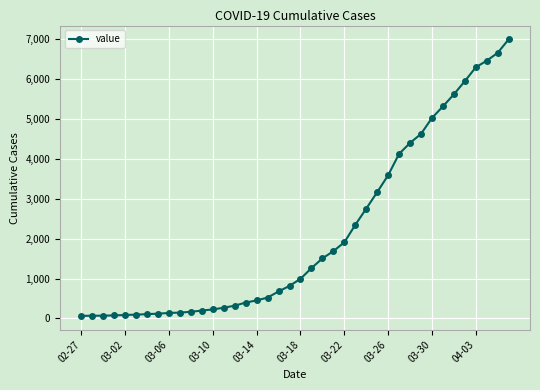

What is the difference between the maximum and minimum values?

6931